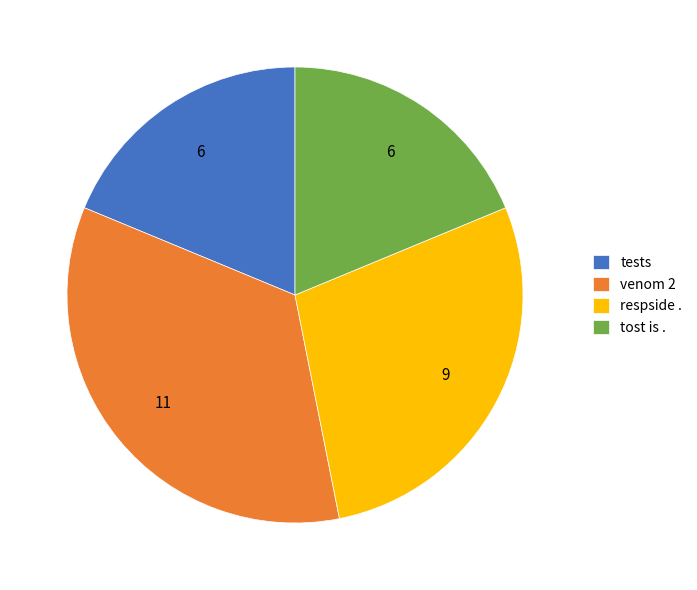

The respside . slice represents 28% of the pie. True or false?

True